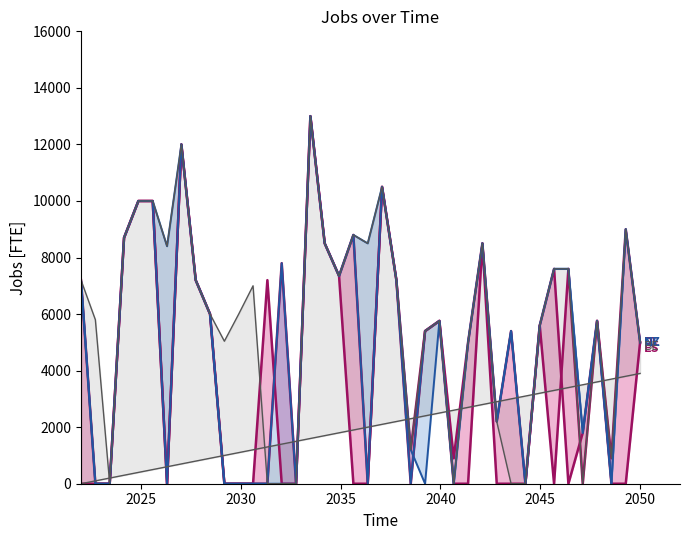

What is the highest value of the col_8 (upper) series?

13000